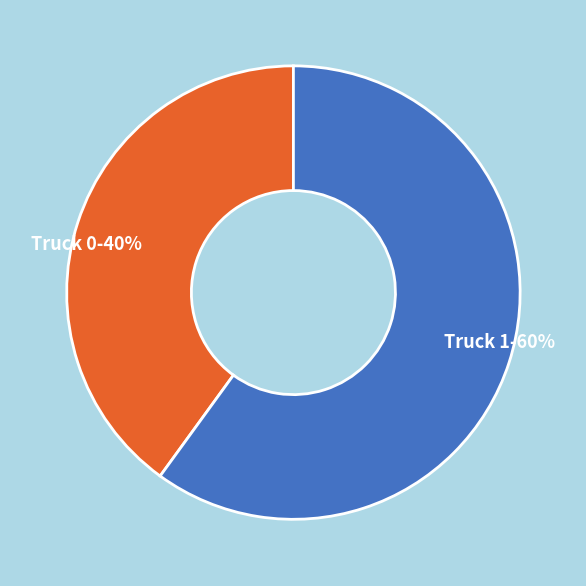

What is the largest slice in the pie chart?

Truck 1